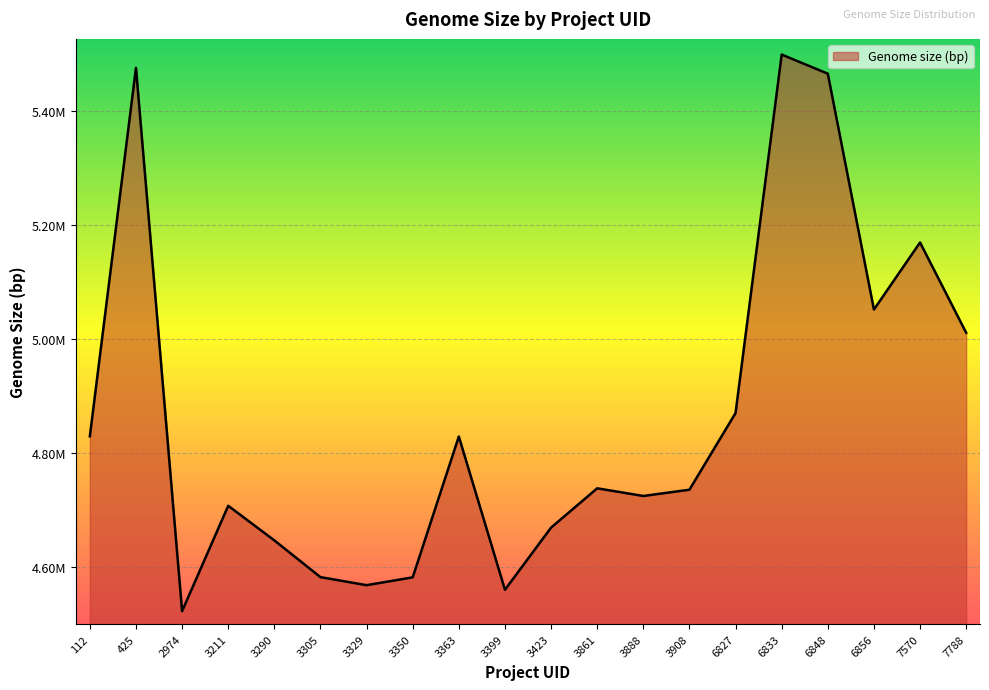

Which category has the highest value across all series?

6833